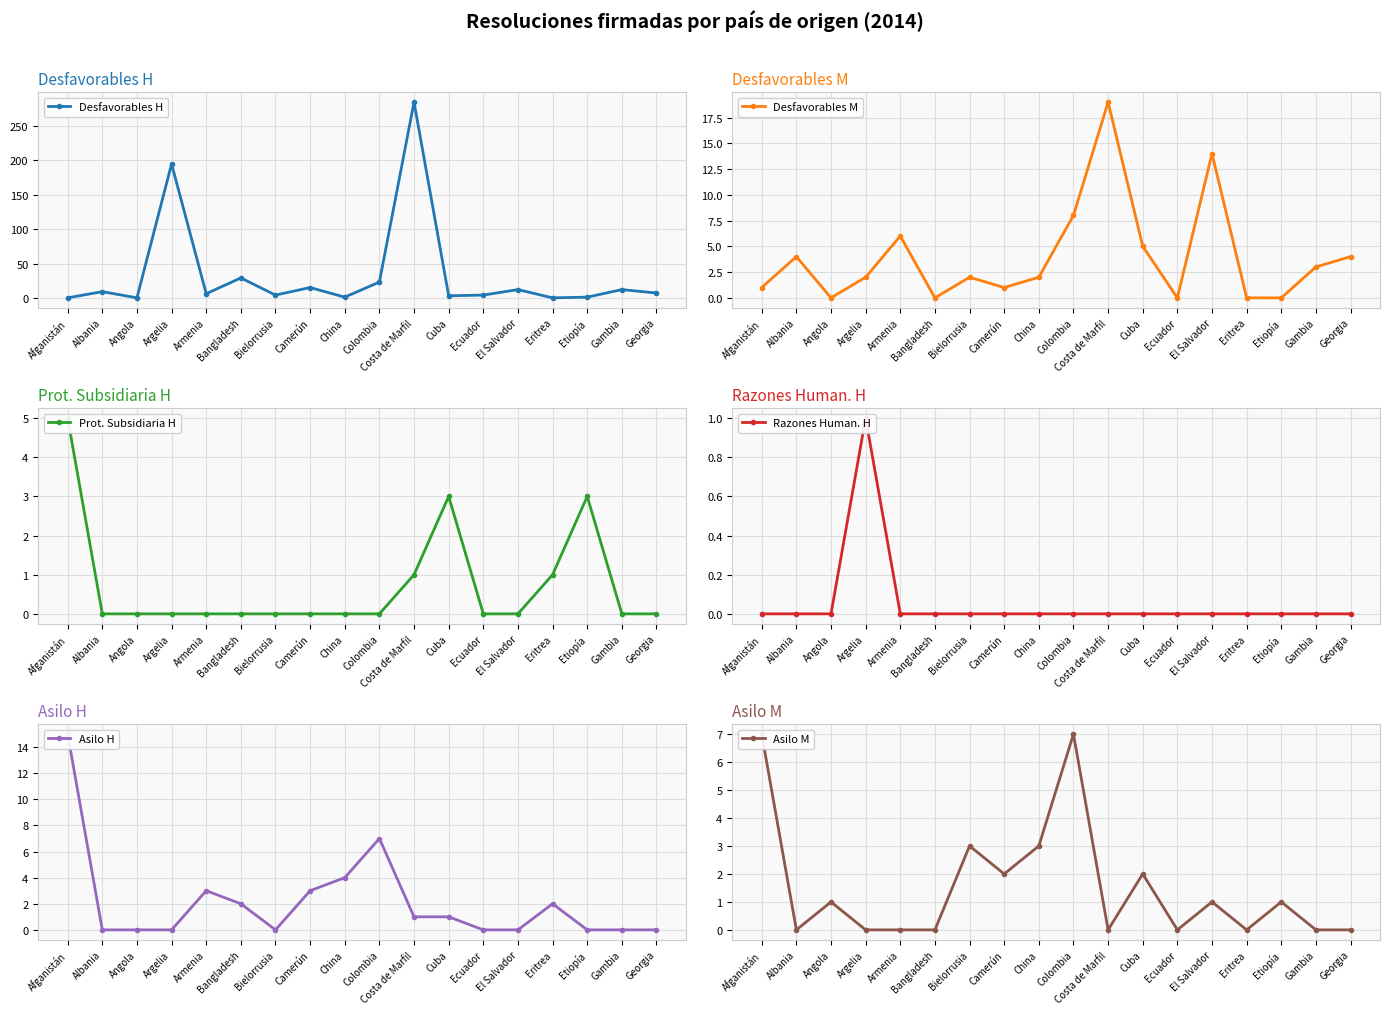

What are all the series names shown in the legend?

Desfavorables H, Desfavorables M, Prot. Subsidiaria H, Razones Human. H, Asilo H, Asilo M